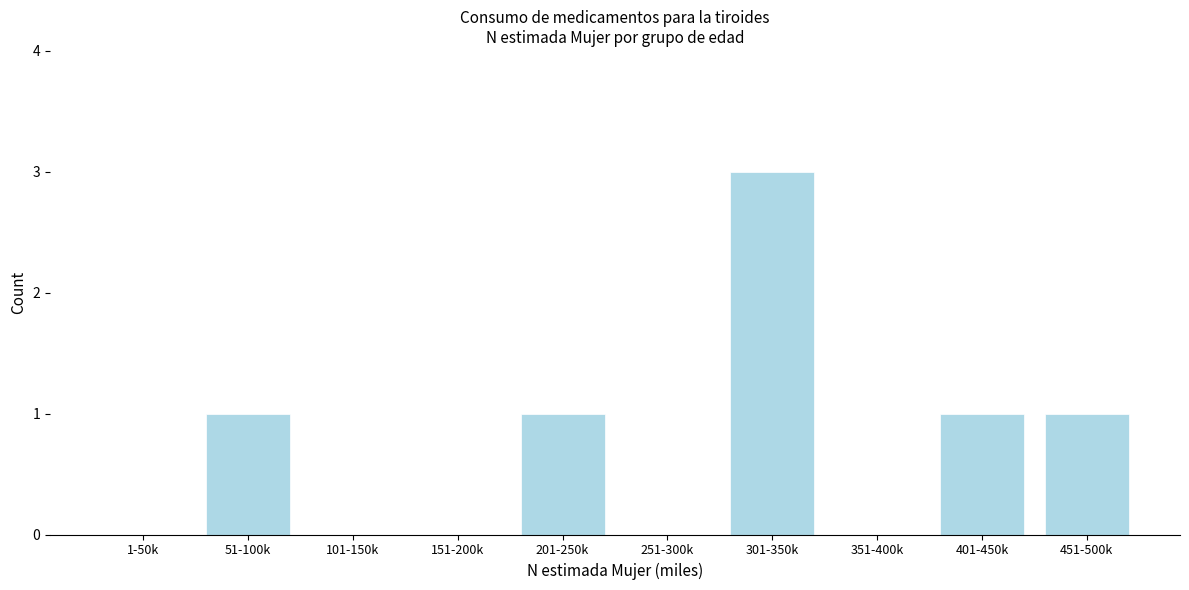

Reading left to right, what are all the values shown in this chart?

1-50k=0	51-100k=1	101-150k=0	151-200k=0	201-250k=1	251-300k=0	301-350k=3	351-400k=0	401-450k=1	451-500k=1